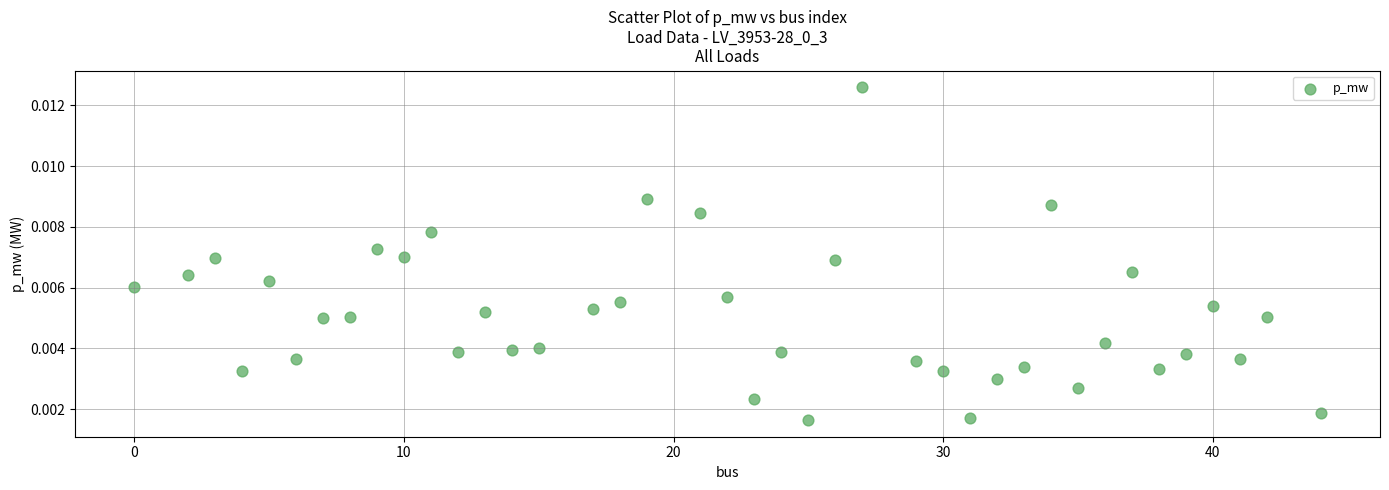

What is the range of X values (max minus min)?

44.0